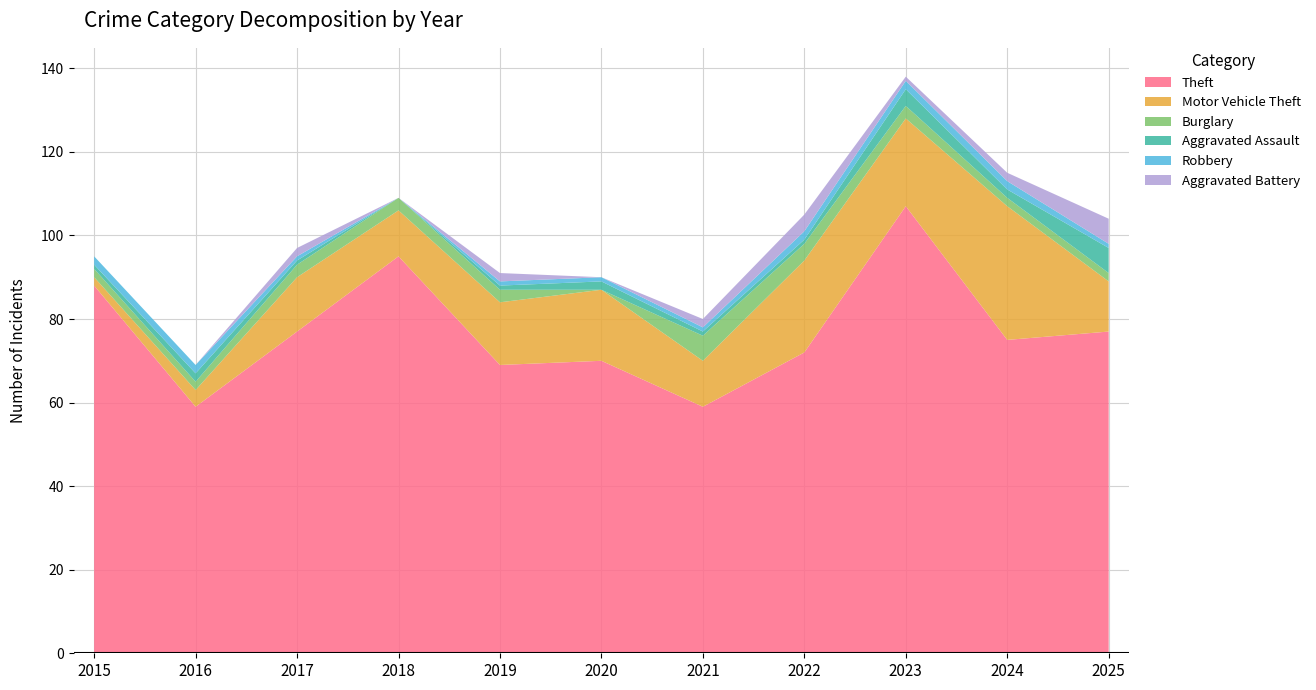

Reading right to left, transcribe all the data shown in this chart.

Theft: 77	75	107	72	59	70	69	95	77	59	88
Motor Vehicle Theft: 12	32	21	22	11	17	15	11	13	4	2
Burglary: 2	2	3	4	6	0	3	3	3	2	2
Aggravated Assault: 6	2	4	1	1	2	1	0	1	2	1
Robbery: 1	2	2	2	1	1	1	0	1	2	2
Aggravated Battery: 6	2	1	4	2	0	2	0	2	0	0